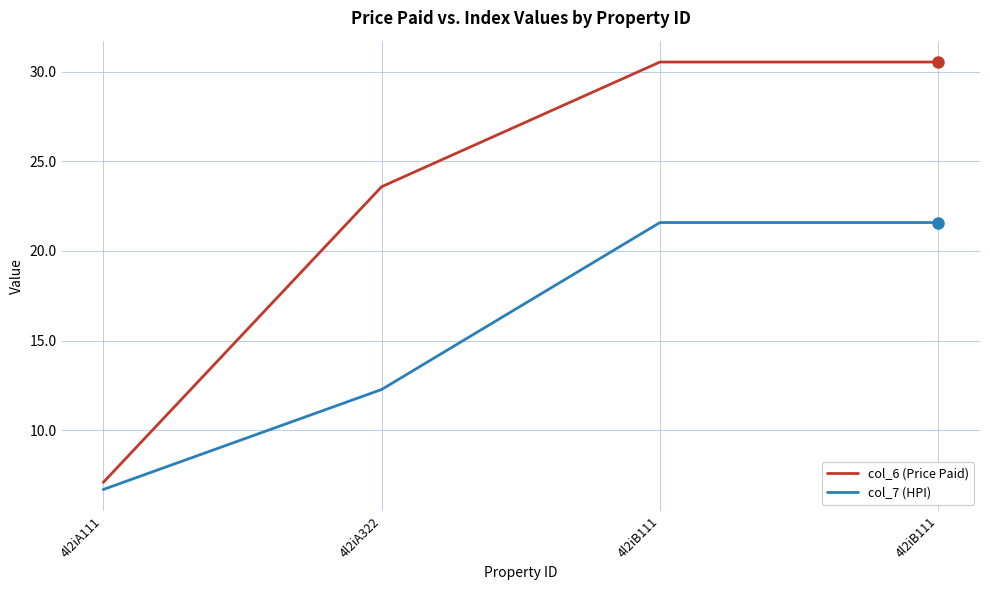

What are all the series names shown in the legend?

col_6 (Price Paid), col_7 (HPI)